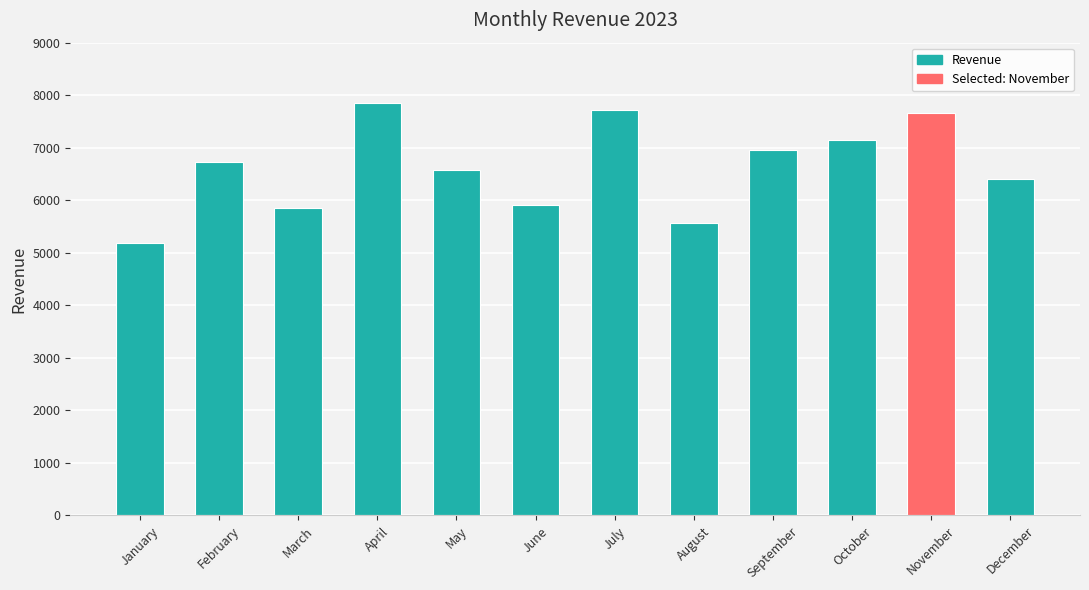

Which label corresponds to the smallest value in the chart?

January